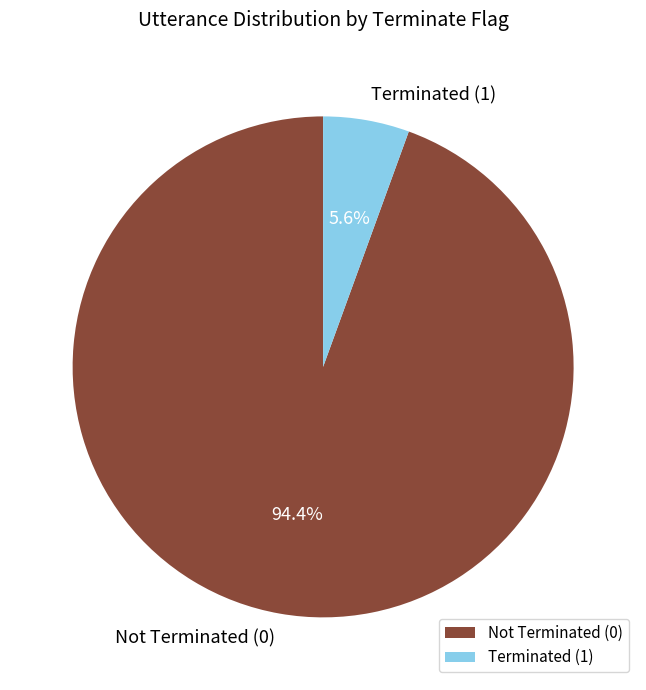

Rank the categories by value from highest to lowest.

Not Terminated (0), Terminated (1)